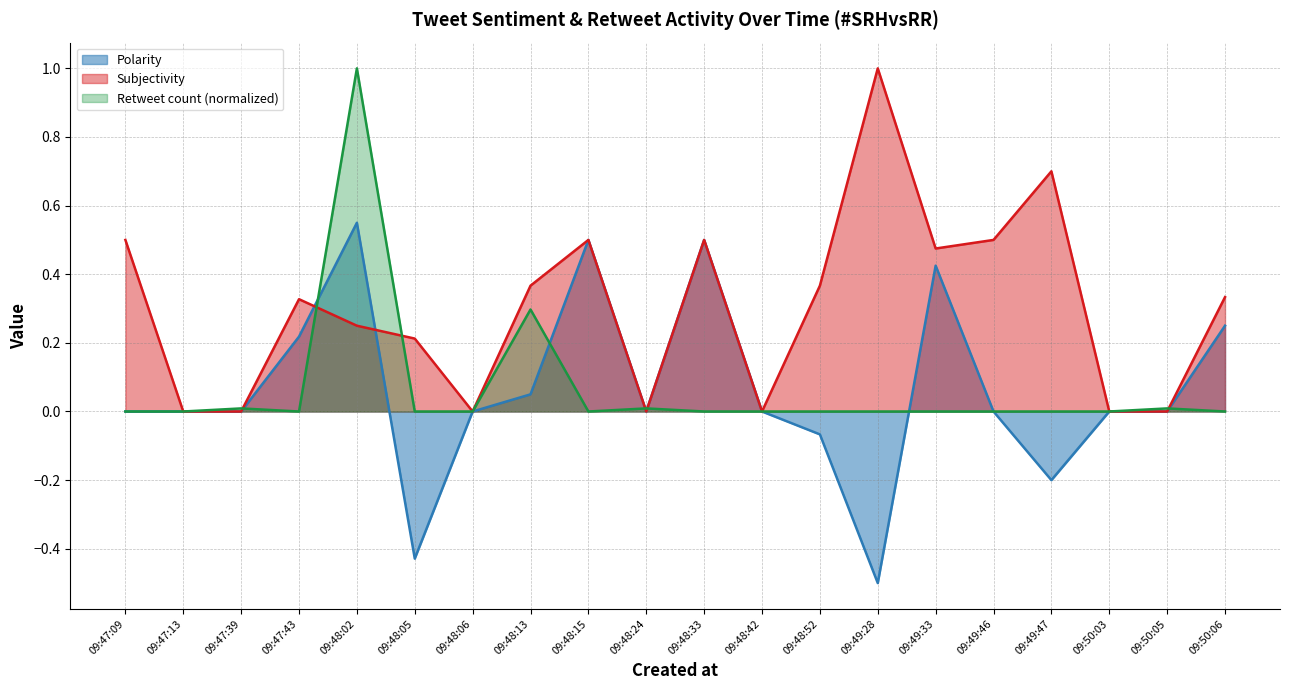

What is the average value of the Subjectivity series?

0.3